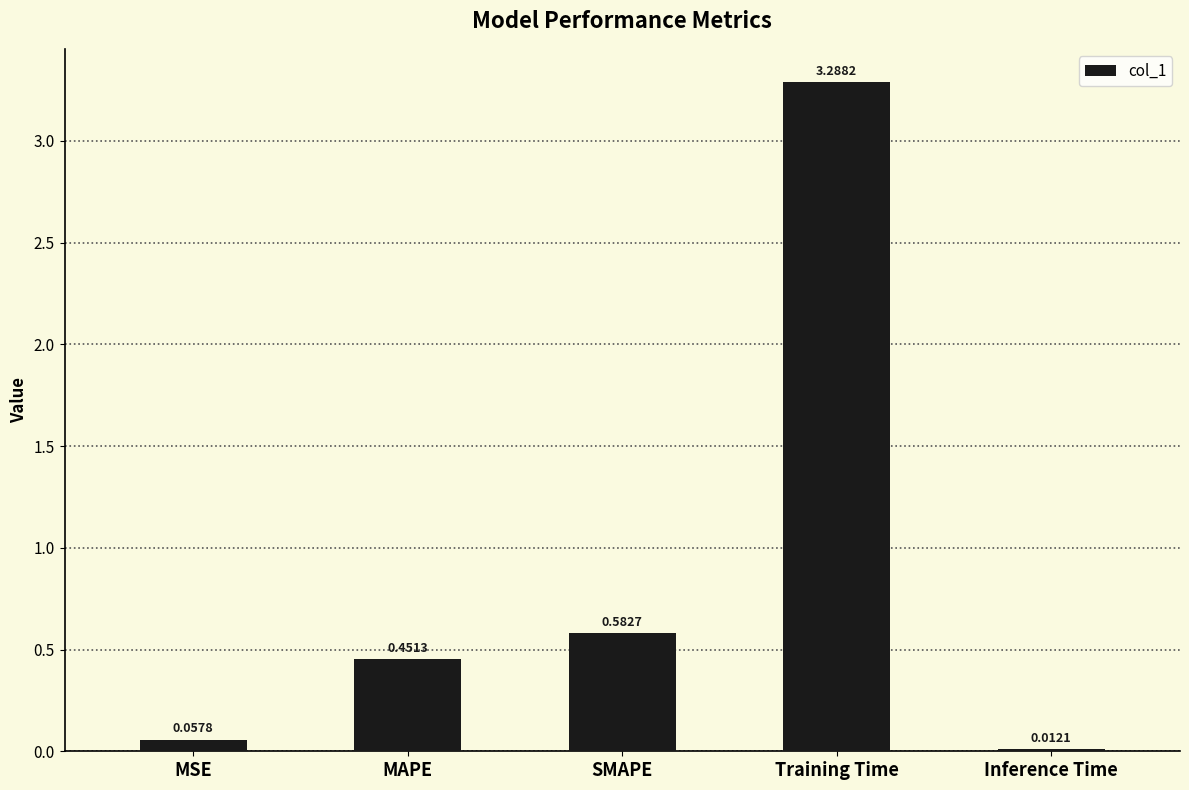

Is it true that the value at Training Time is 3.3?

True